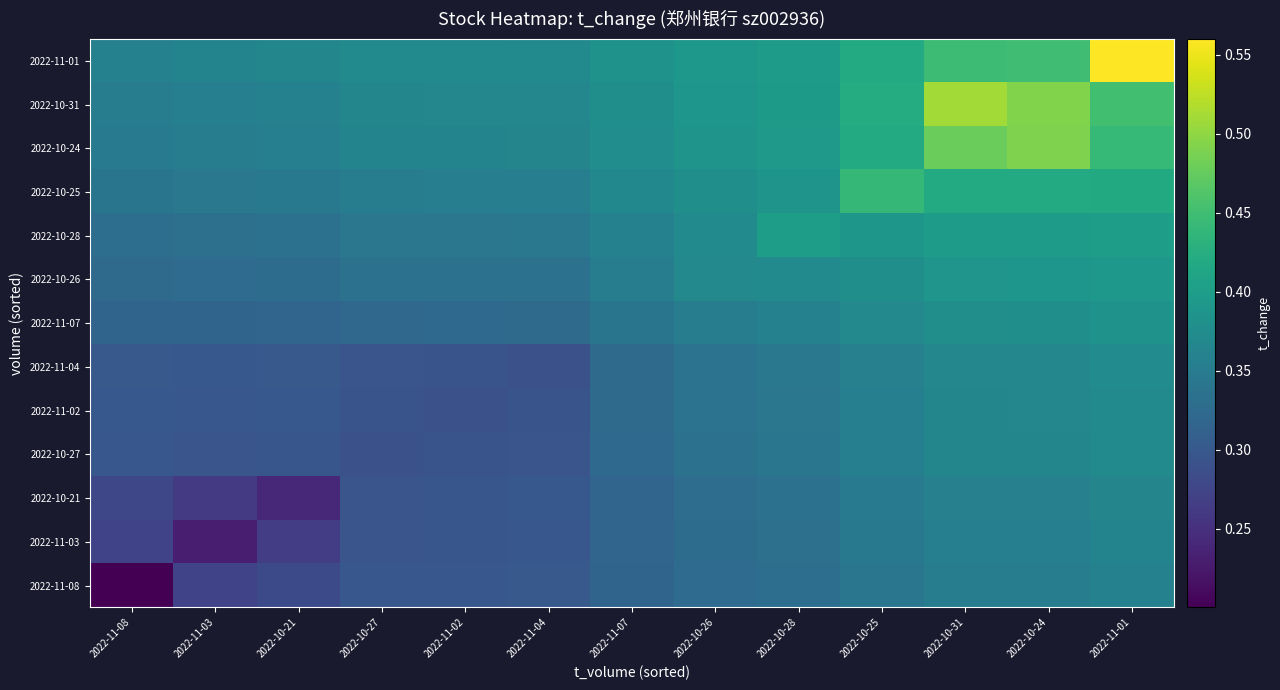

Rank the series at 2022-11-03 from highest to lowest value.

2022-11-01, 2022-10-31, 2022-10-24, 2022-10-25, 2022-10-28, 2022-10-26, 2022-11-07, 2022-11-04, 2022-11-02, 2022-10-27, 2022-11-08, 2022-10-21, 2022-11-03